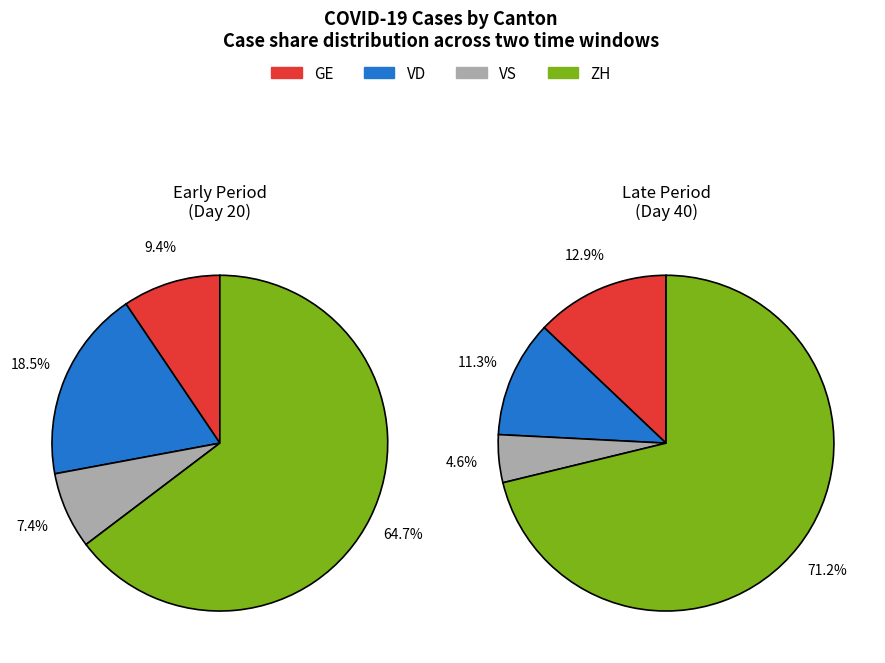

Is it true that 21 is 2% of the pie?

True